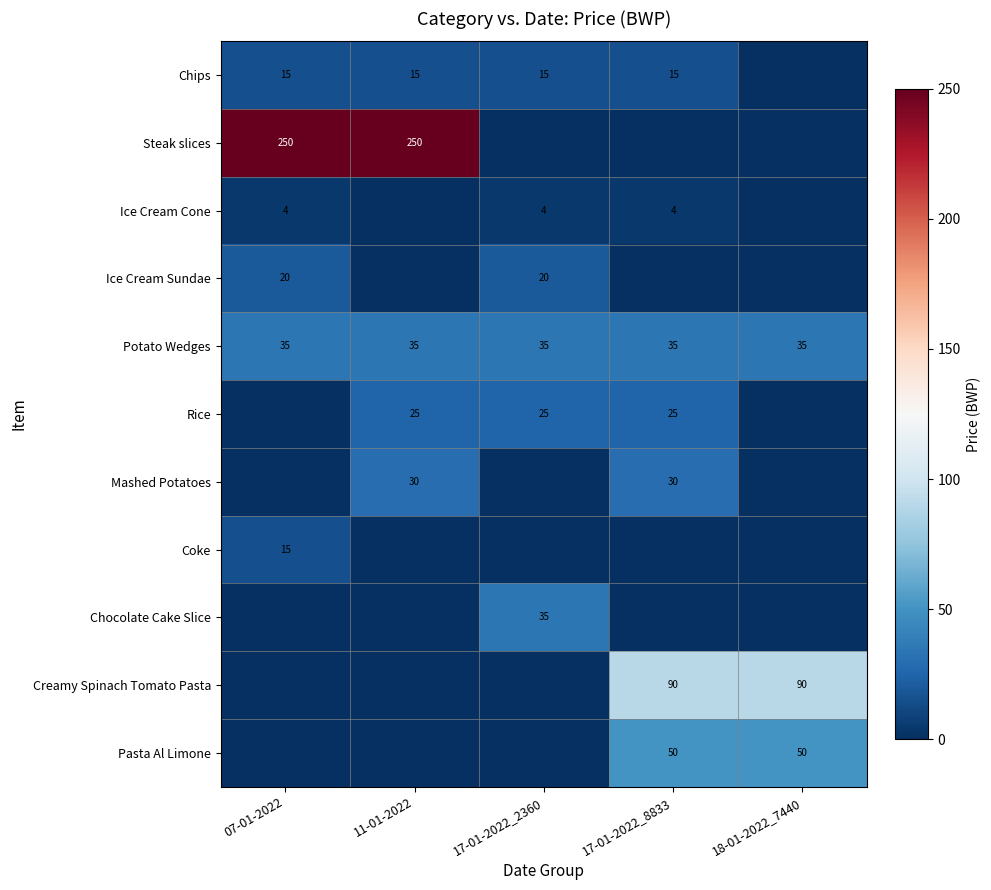

The Potato Wedges series shows 35 at 17-01-2022_2360. True or false?

True